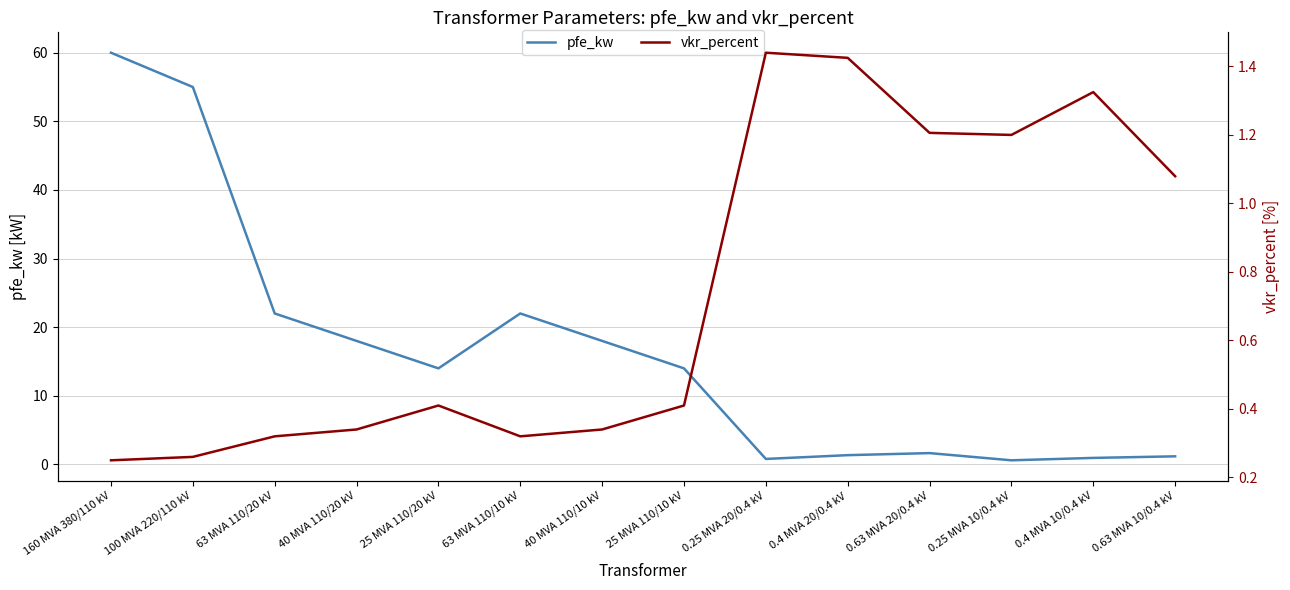

Is it true that vkr_percent equals 0.1 at 160 MVA 380/110 kV?

False